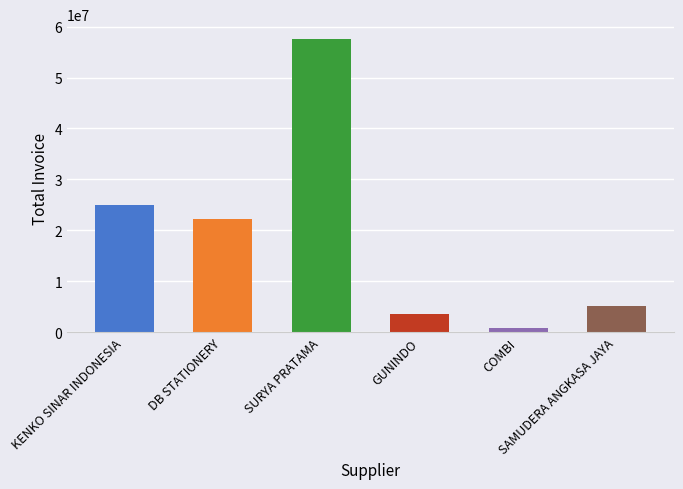

What is the sum of all values?

114525846